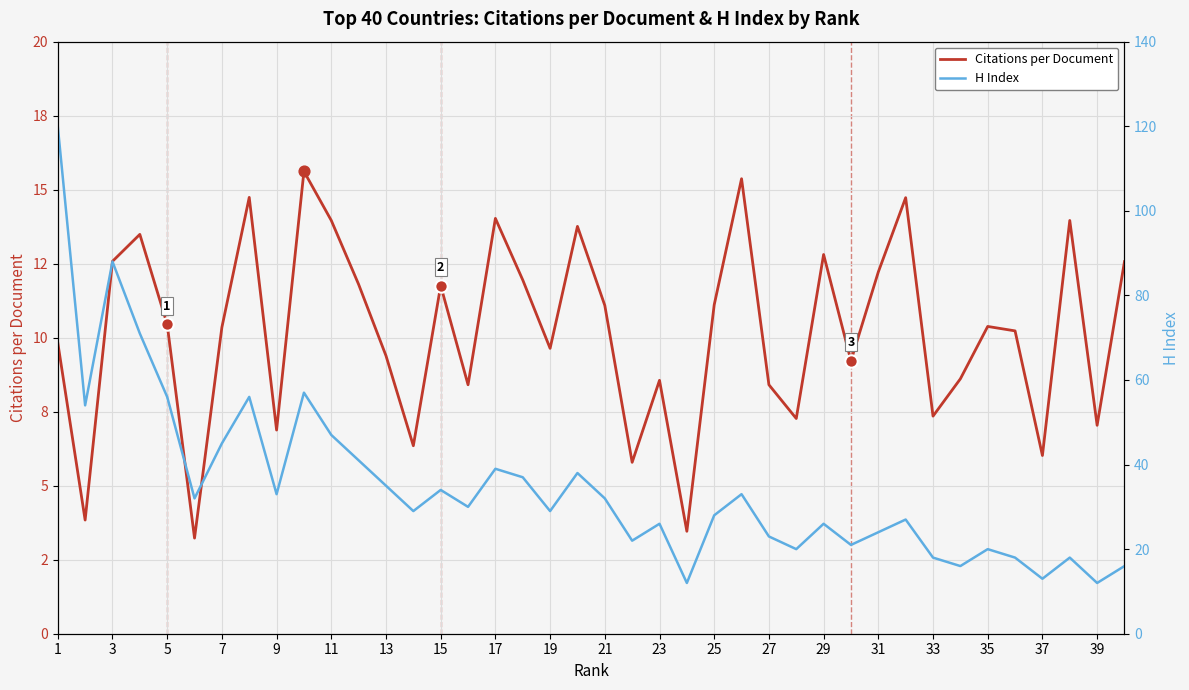

At how many categories does at least one series exceed 4?

40